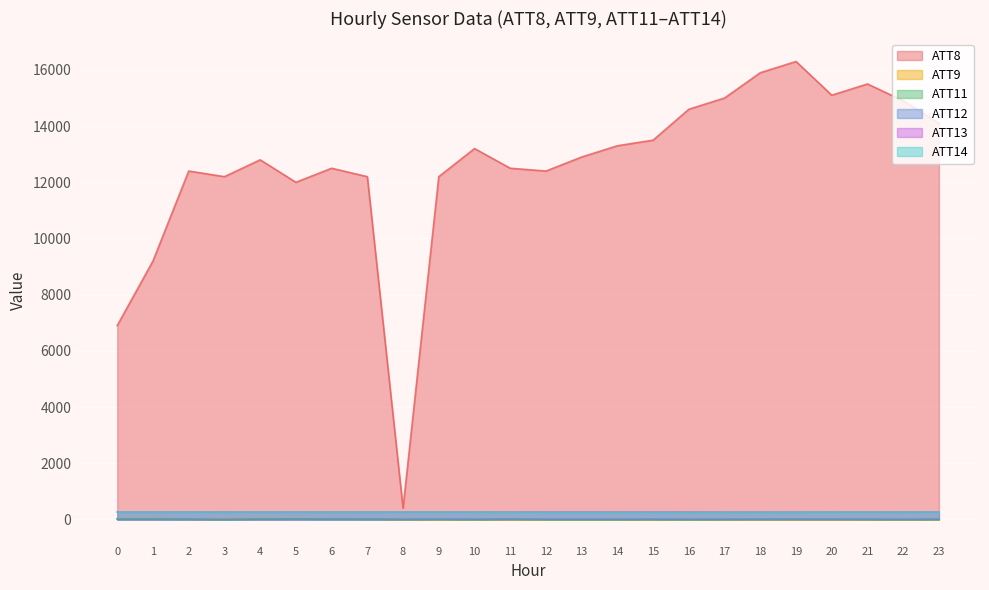

Where is the first local maximum for ATT13?

1